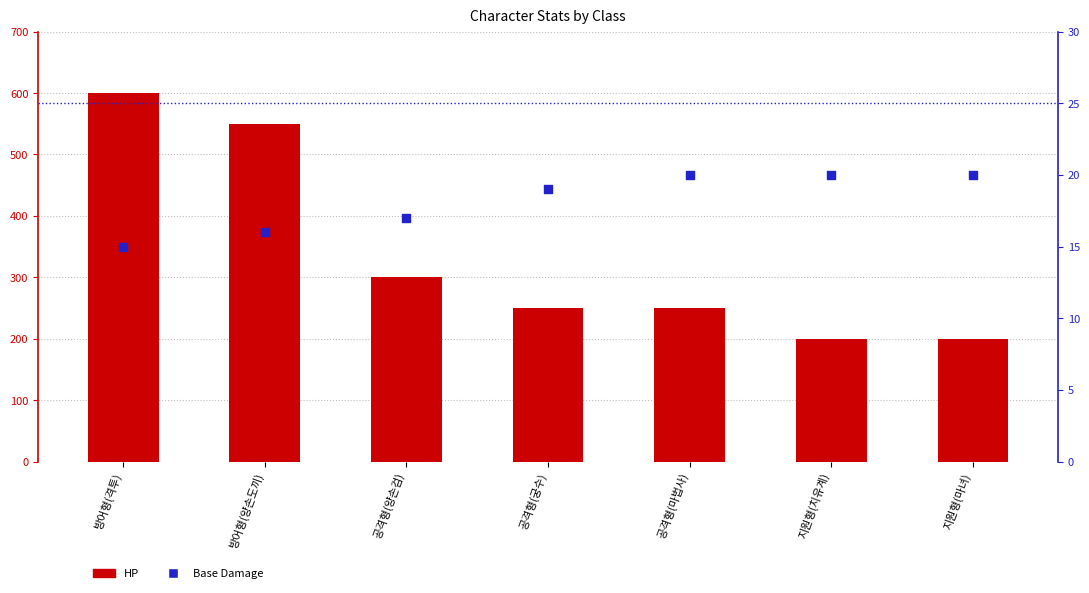

Which series reaches the maximum Y coordinate?

HP